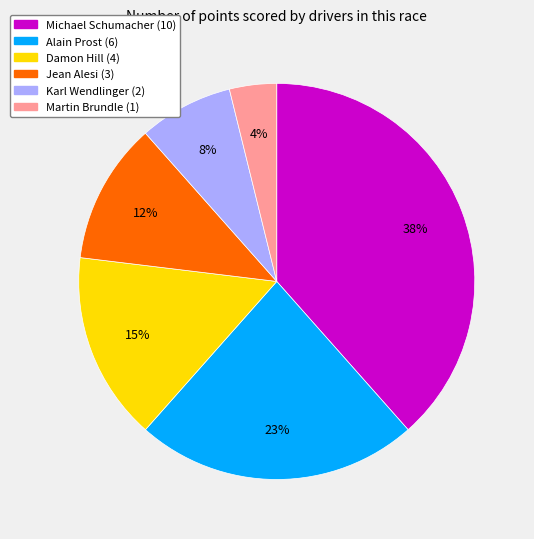

True or false: Jean Alesi (3) accounts for 26% of the total.

False